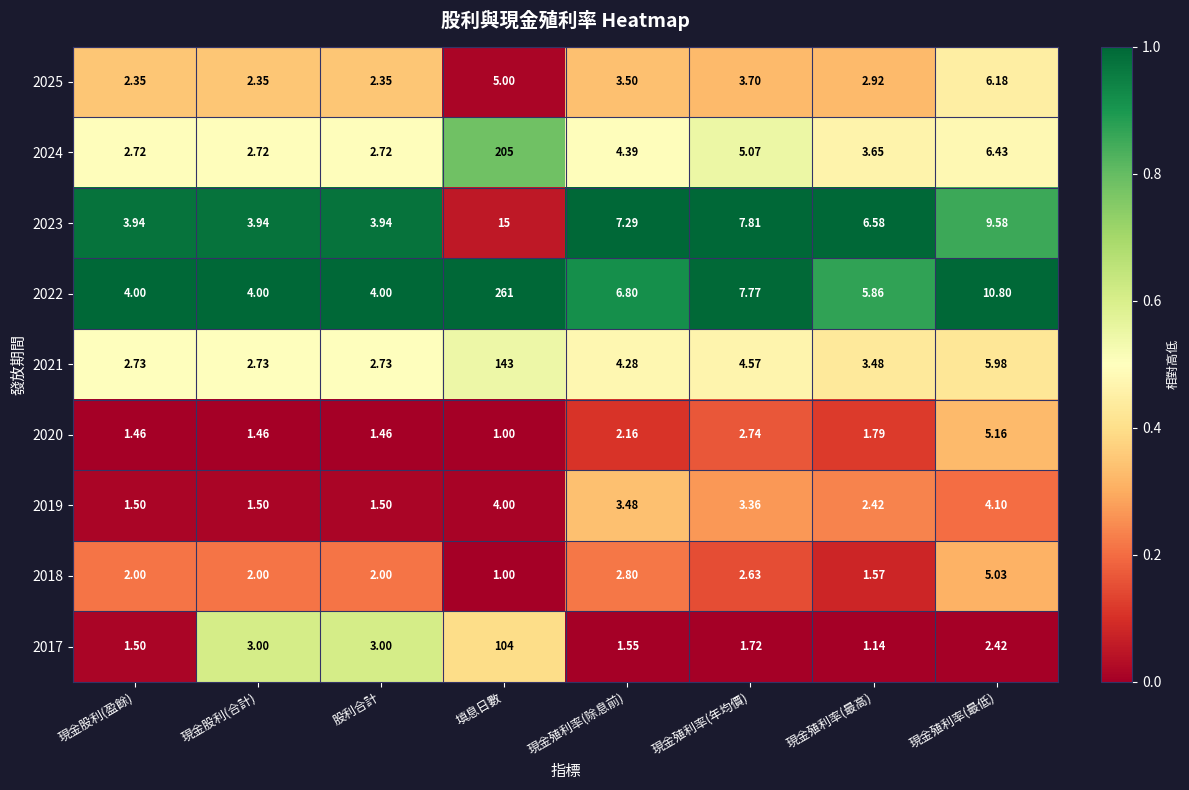

Which category has the lowest value across all series?

填息日數